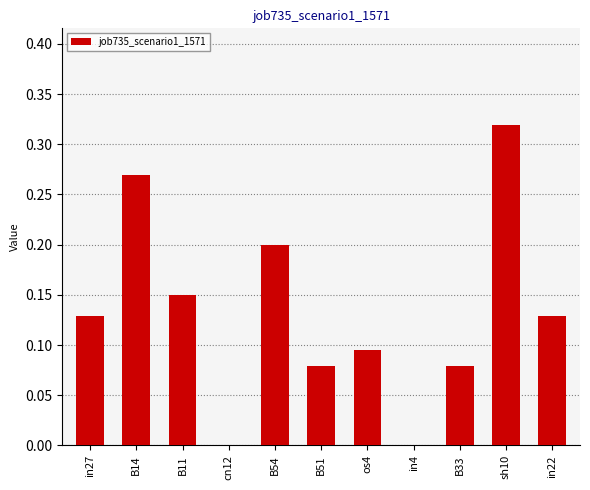

The value at cn12 is 0.1. True or false?

False